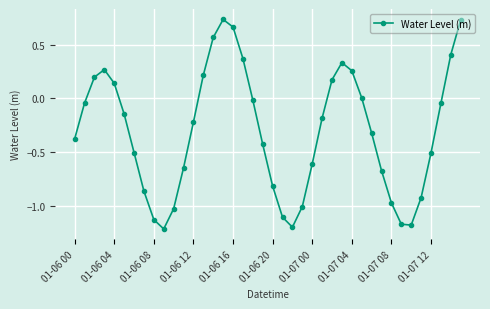

How many interior local valleys (lower than both neighbors) does the data have?

3